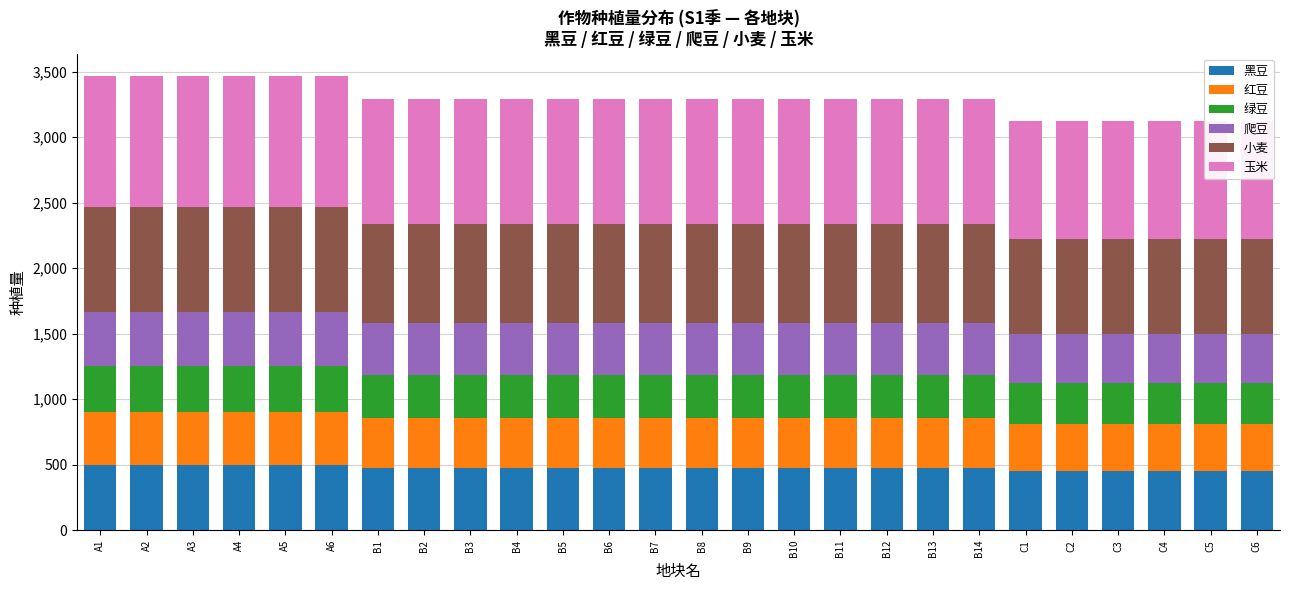

Is it true that 小麦 equals 800 at A5?

True